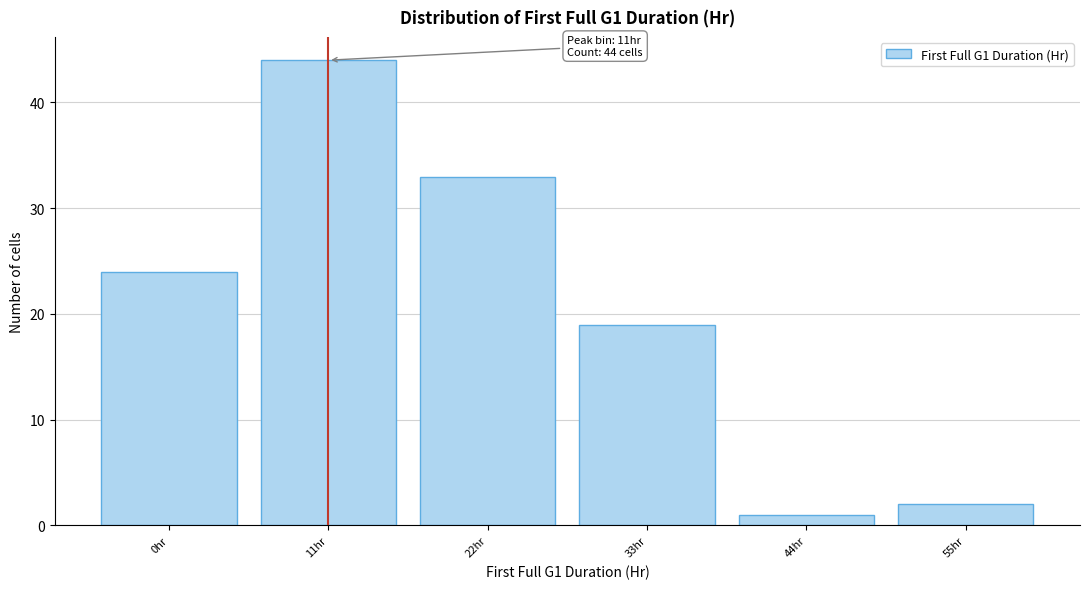

Reading left to right, extract all data points from this chart.

24	44	33	19	1	2